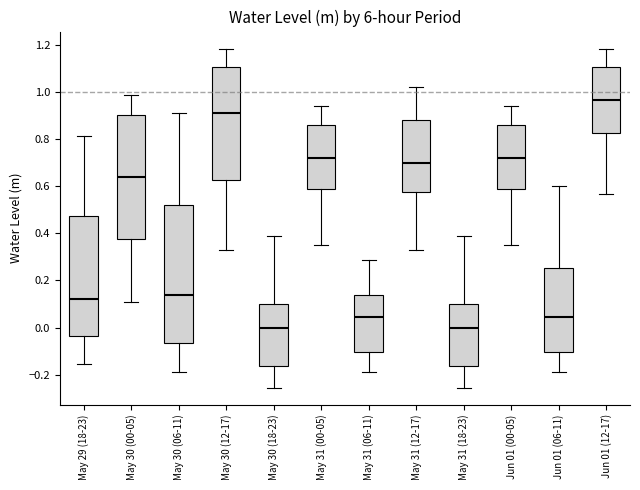

Where does the upper whisker of the box for May 31 (18-23) end on the y-axis? The values are not printed on the chart, so give them approximately, as read against the axis.

0.38